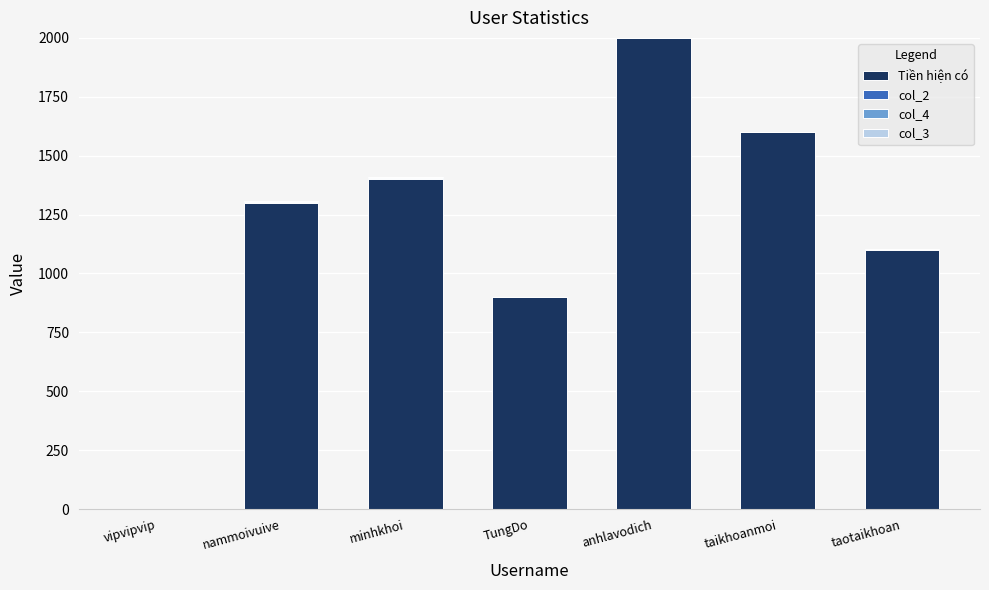

At which label is Tiền hiện có closest to 1000?

TungDo